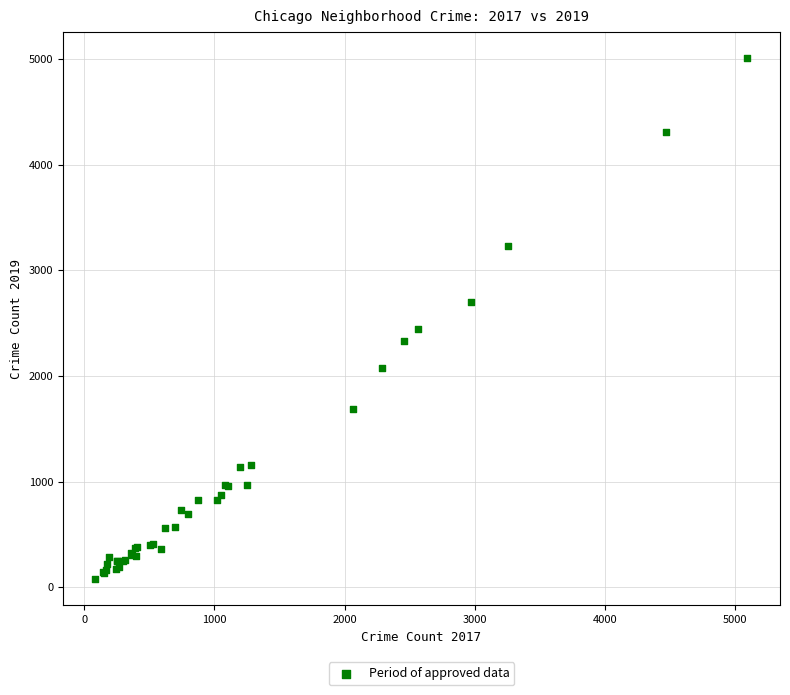

What Y value in the scatter plot is closest to 2542?

2441